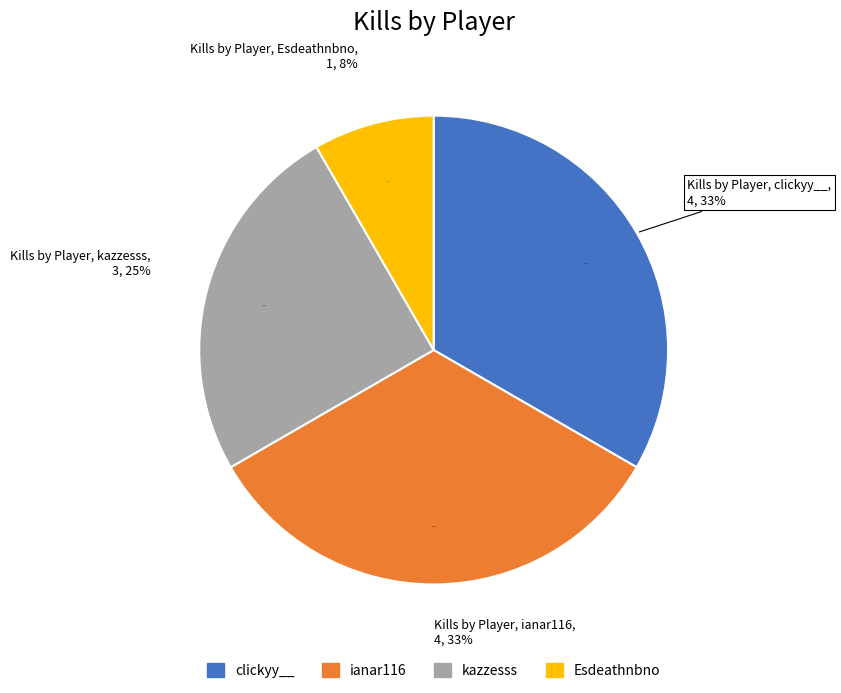

What is the largest slice in the pie chart?

clickyy__